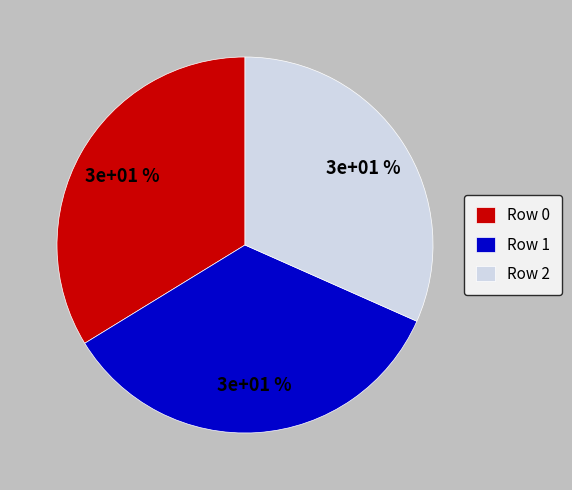

To the nearest percent, what portion does 2 represent?

32%